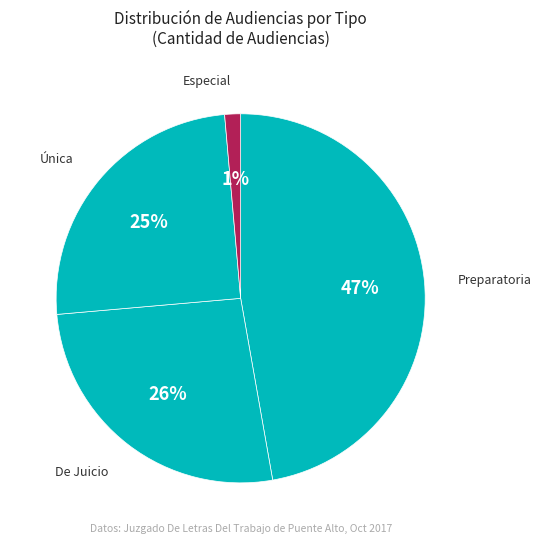

Rank the categories by value from highest to lowest.

Audiencia Preparatoria, Audiencia De Juicio, Audiencia Única, Audiencia Especial